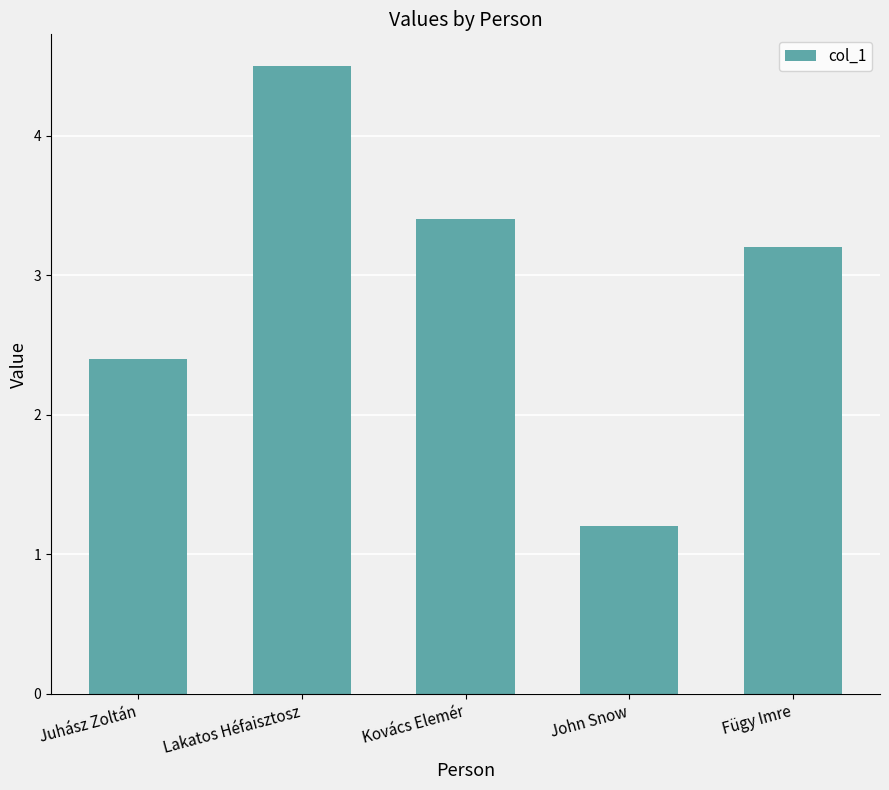

Approximately how many times larger is the value at Kovács Elemér compared to Fügy Imre?

1.1